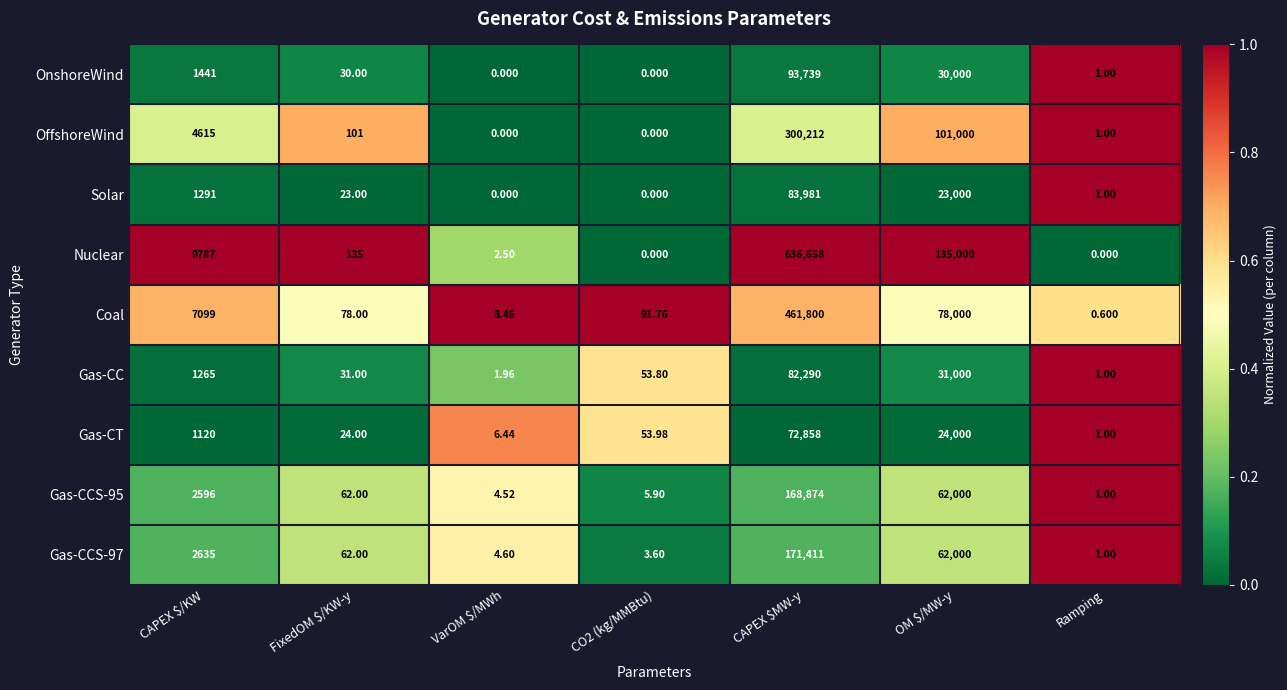

At which category is the sum across all series the highest?

CAPEX $MW-y